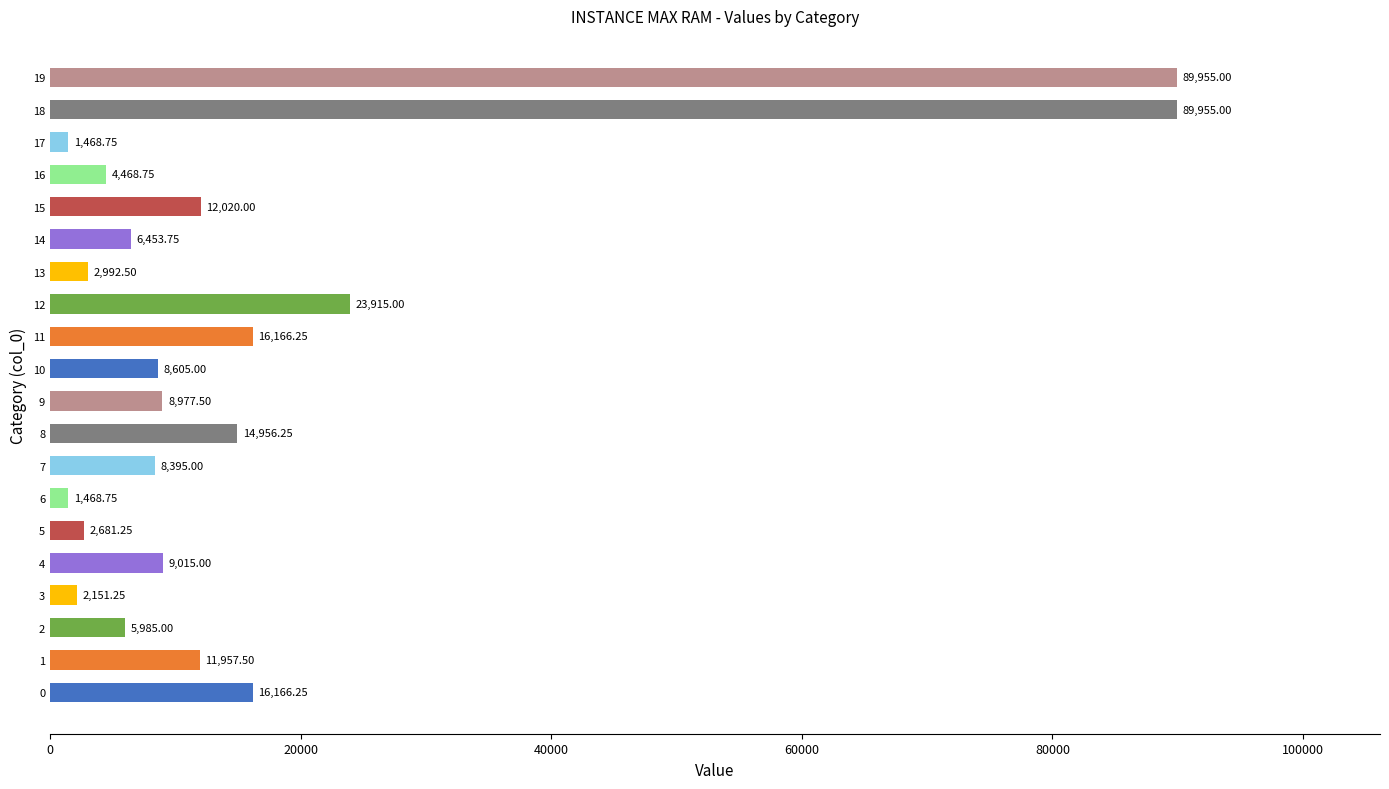

Count the number of categories in the chart.

20